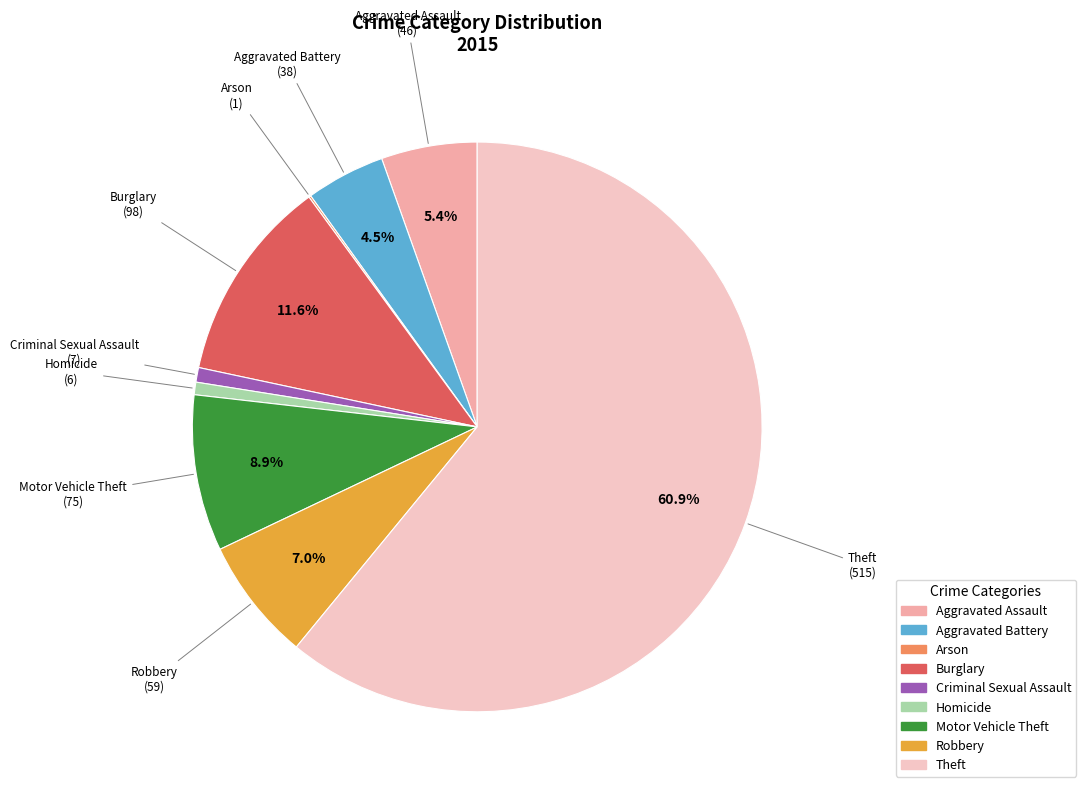

What is the largest slice in the pie chart?

Theft